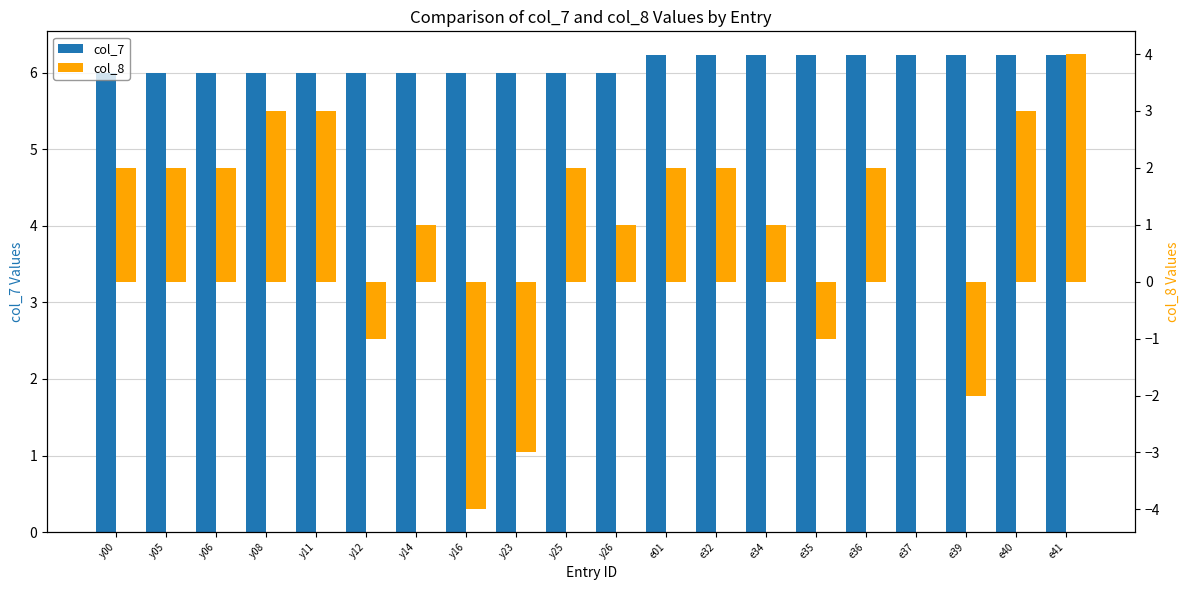

Which category has the lowest value in the col_8 series?

y16